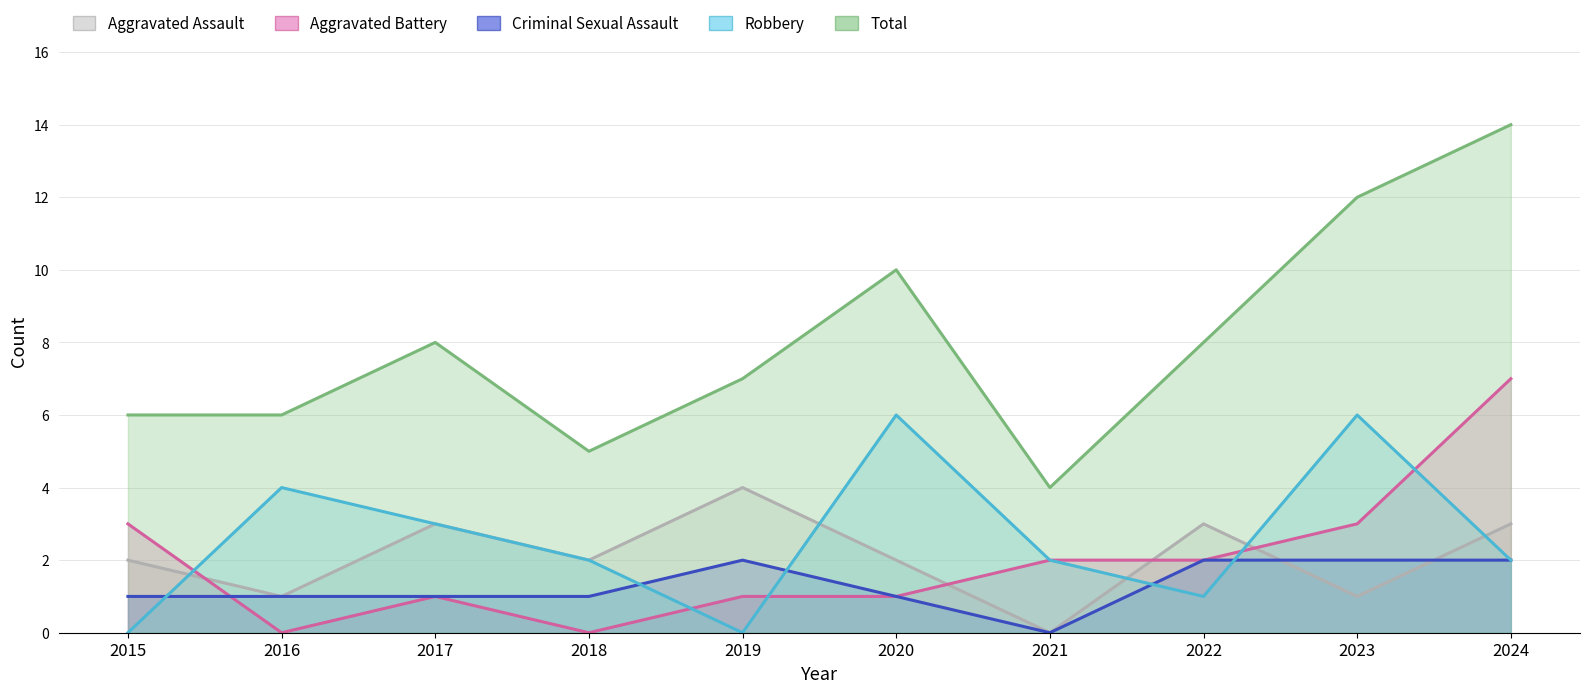

What is the highest value of the Criminal Sexual Assault series?

2